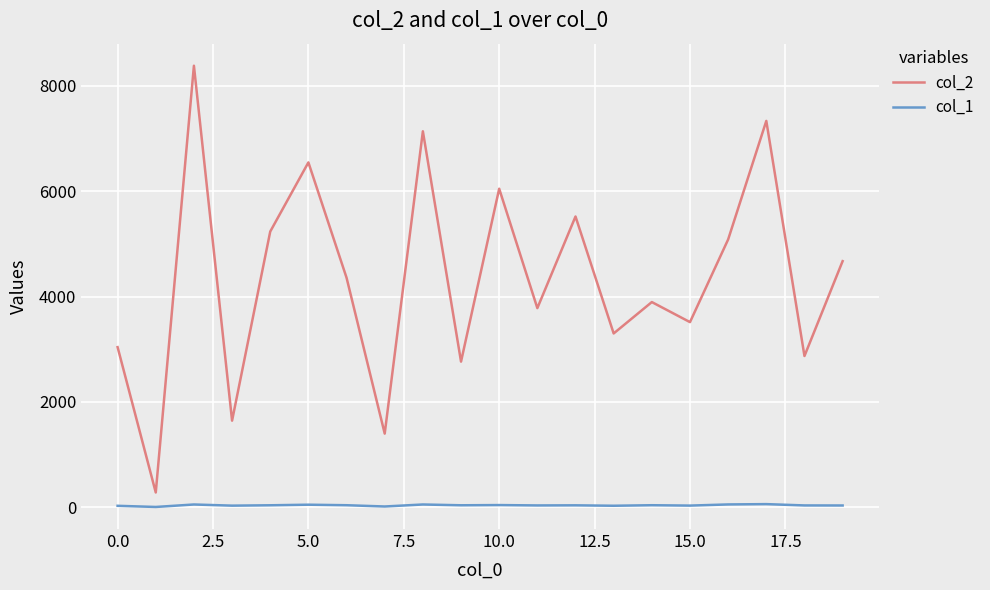

Which series has the widest spread of values?

col_2